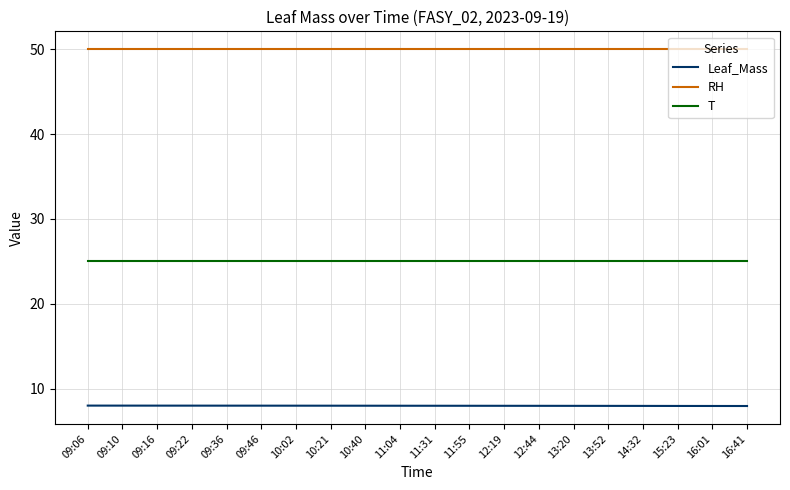

At how many categories does at least one series exceed 20?

20